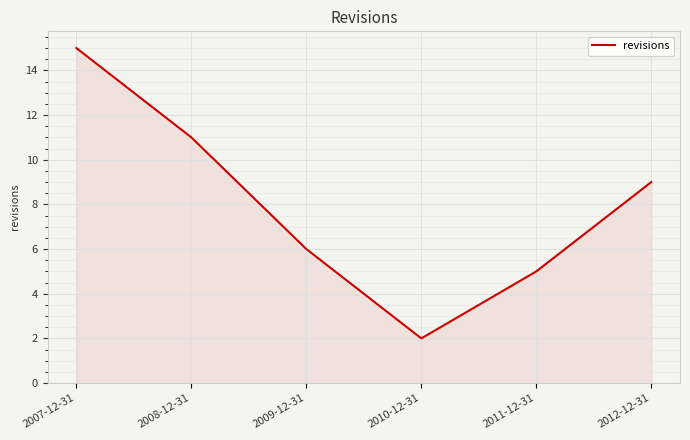

List the labels in order of value, largest first.

2007-12-31, 2008-12-31, 2012-12-31, 2009-12-31, 2011-12-31, 2010-12-31